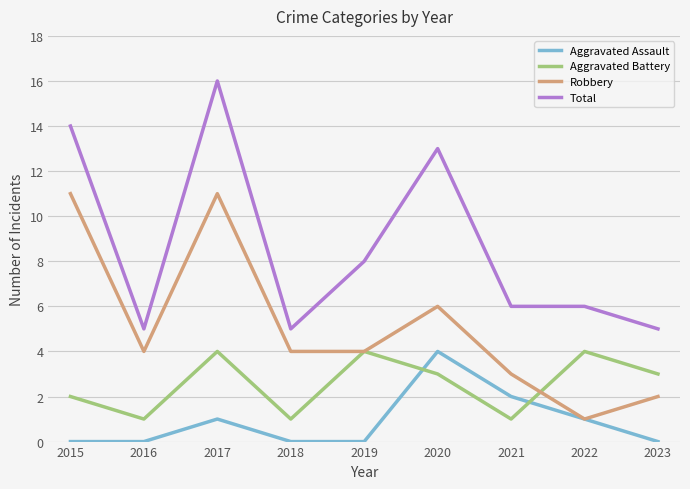

Rank the series by their average value, from highest to lowest.

Total, Robbery, Aggravated Battery, Aggravated Assault